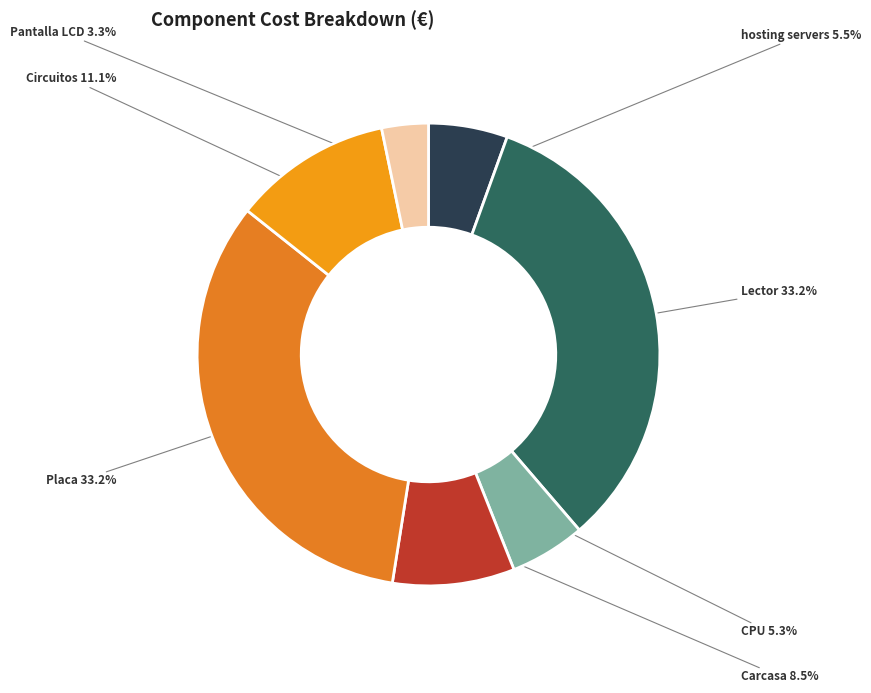

To the nearest percent, what is the difference between the hosting servers and Pantalla LCD slice percentages?

2%